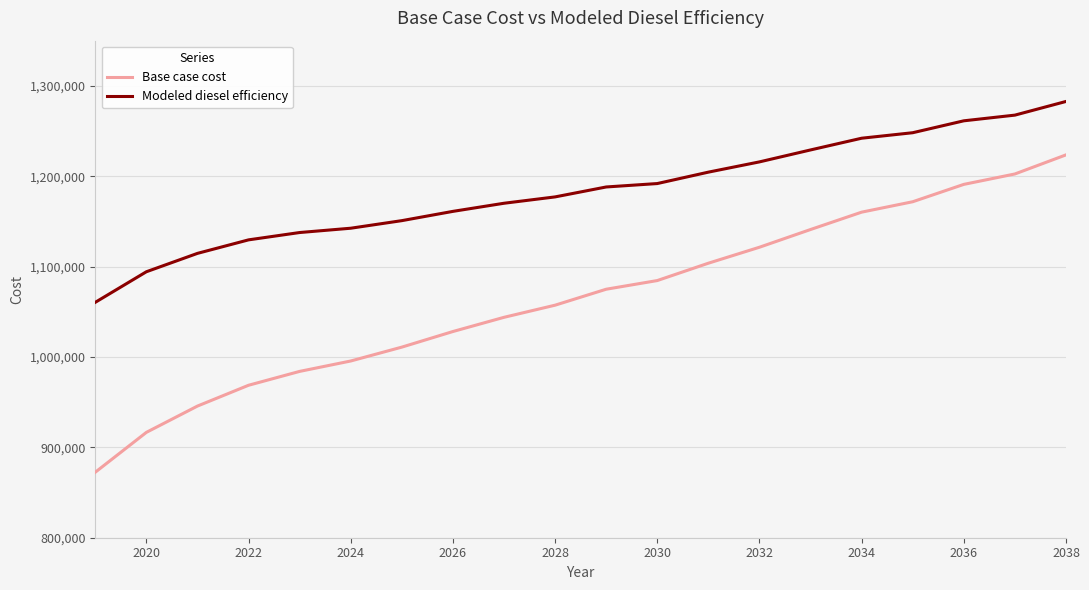

What is the minimum value for Modeled diesel efficiency?

1060471.1